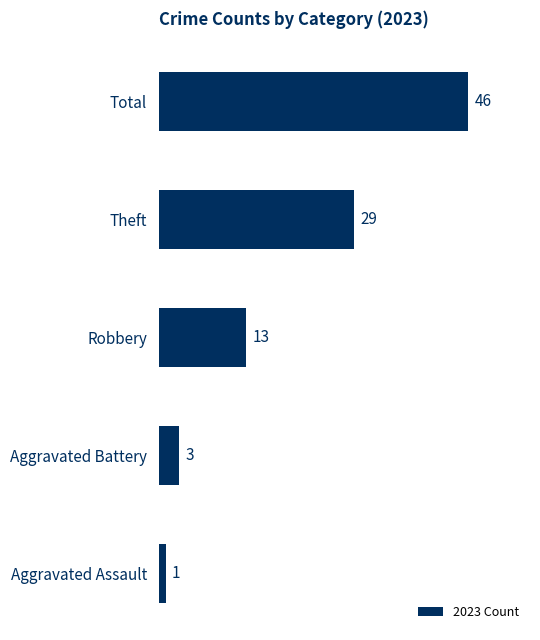

True or false: the data shows 46 at Total.

True